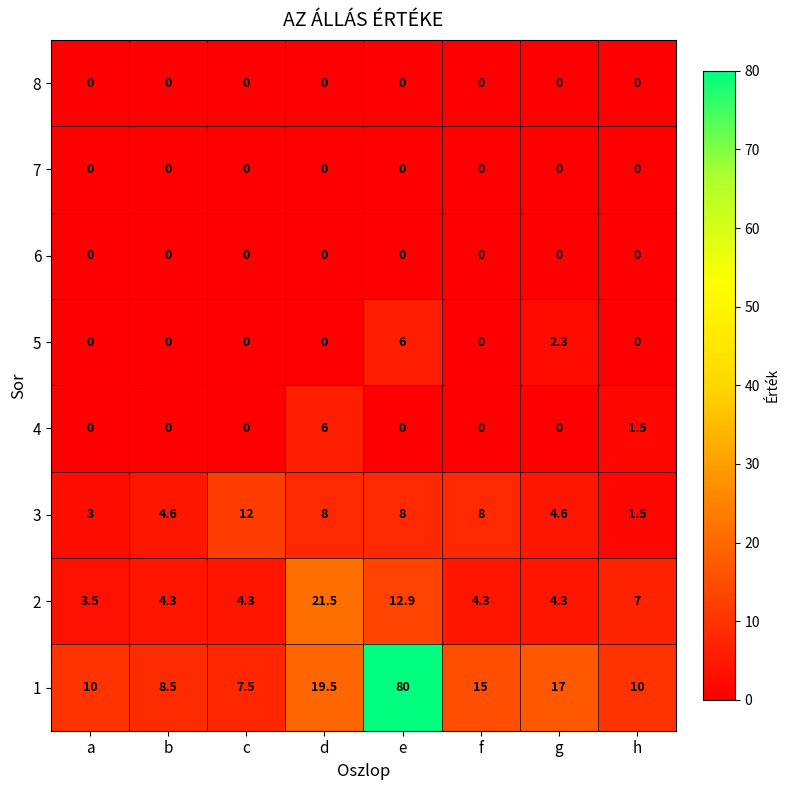

What is the total value across all series at h?

20.0